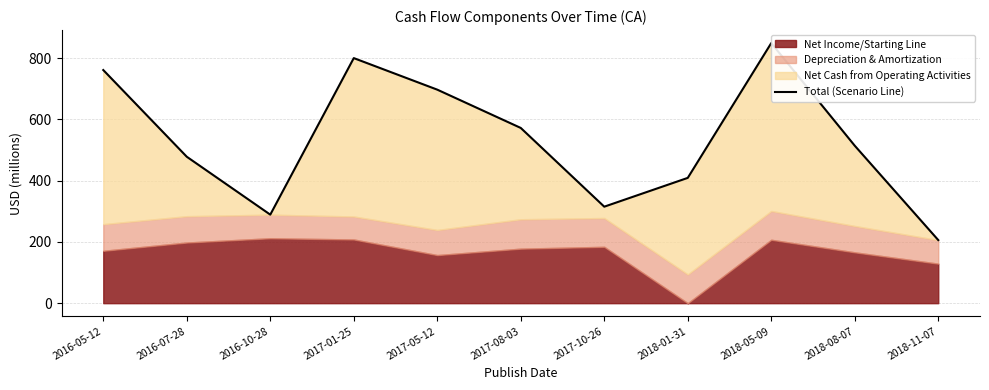

What is the average value?

535